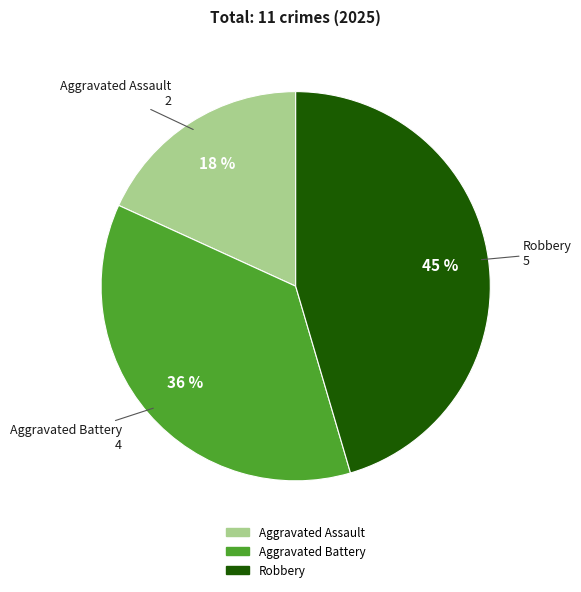

To the nearest percent, what is the difference between the largest and smallest slice percentages?

27%